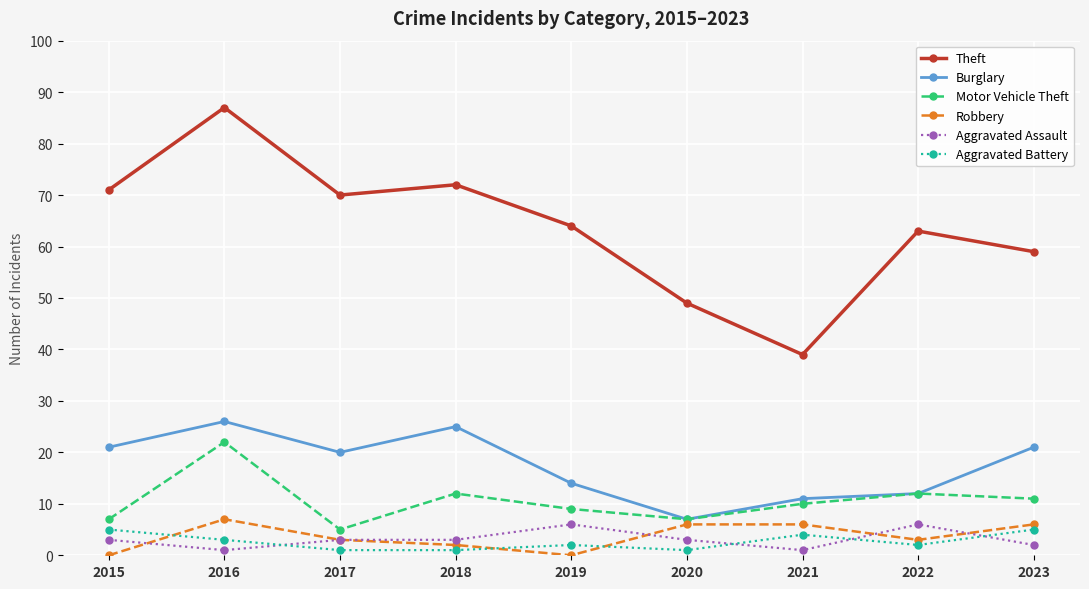

What is the value of the Robbery point at the 2nd from the left?

7